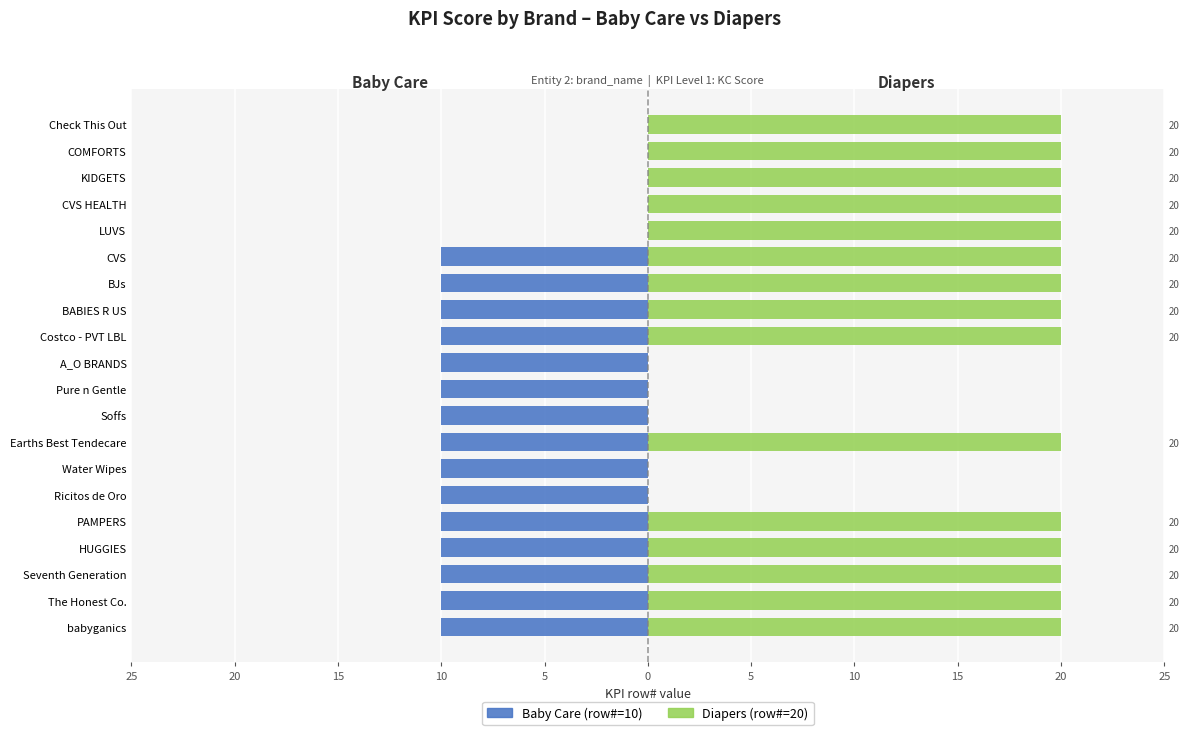

Is the value of Baby Care (row#=10) at BJs greater than the value of Diapers (row#=20) at LUVS?

No